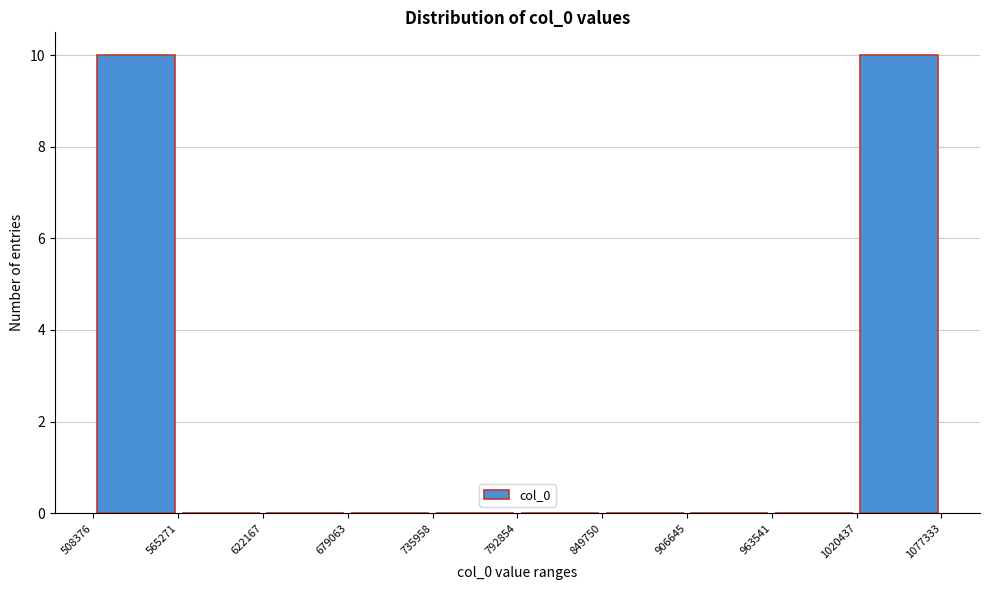

Reading left to right, transcribe this chart: for each bar, give the range it covers on the x-axis and its height. The values are not printed on the chart, so give them approximately, as read against the axis.

508376 to 565271: 10
565271 to 622167: 0
622167 to 679063: 0
679063 to 735958: 0
735958 to 792854: 0
792854 to 849750: 0
849750 to 906645: 0
906645 to 963541: 0
963541 to 1020437: 0
1020437 to 1077333: 10